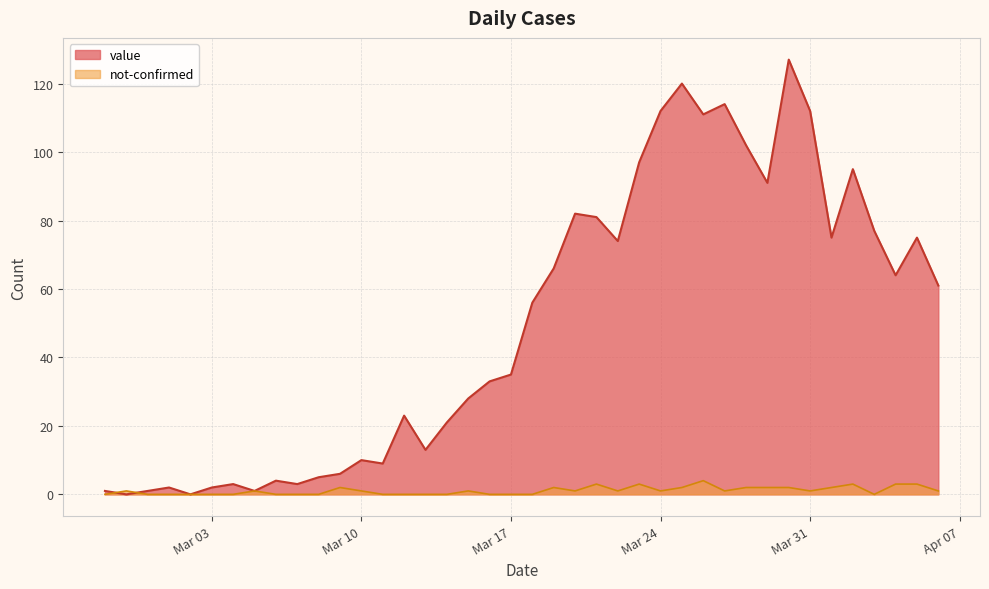

Between 2020-03-02 and 2020-04-04, which series saw the biggest shift?

value